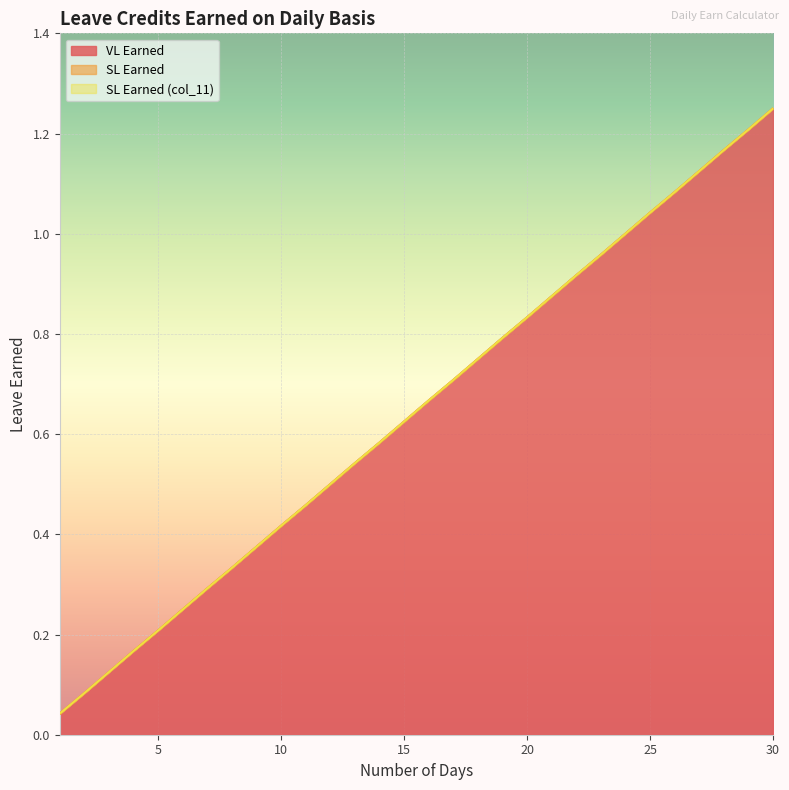

The value of SL Earned (col_11) at 17 is 0.7. True or false?

True